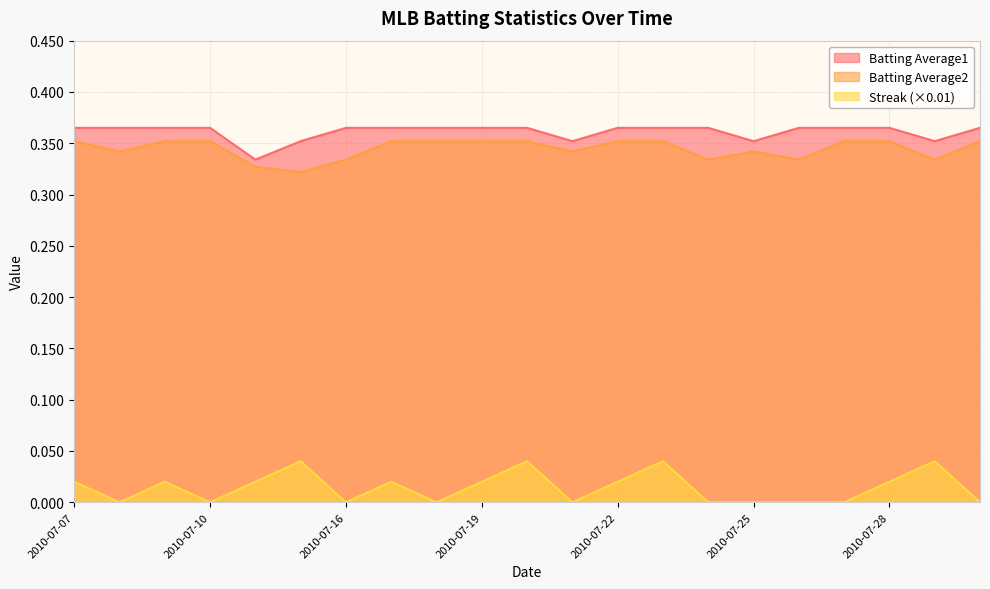

Which label corresponds to the largest value in the chart?

2010-07-07